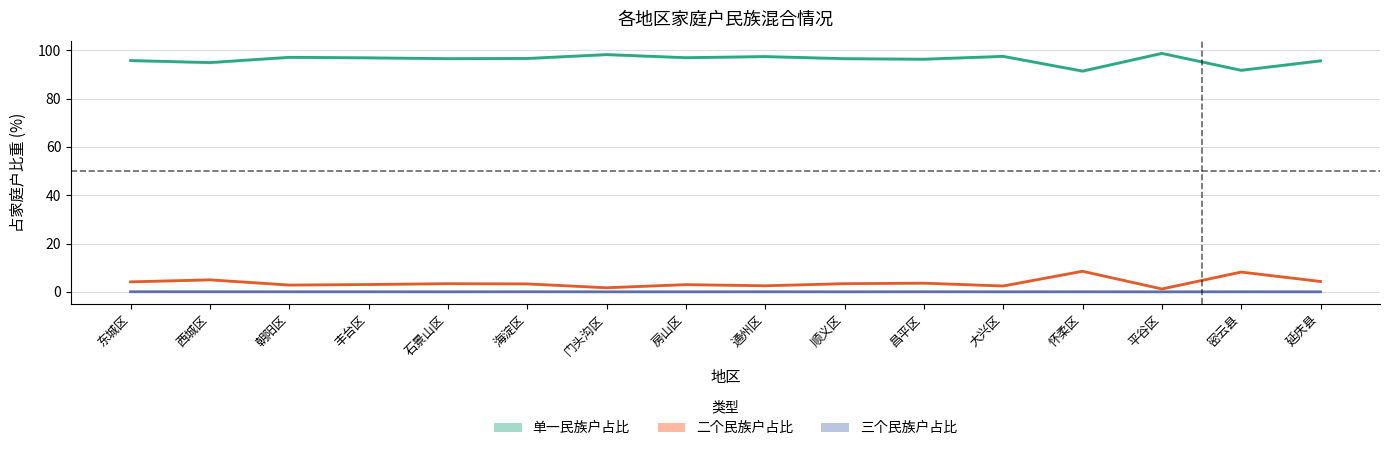

How many values in the 单一民族户占比 series are below 96?

5